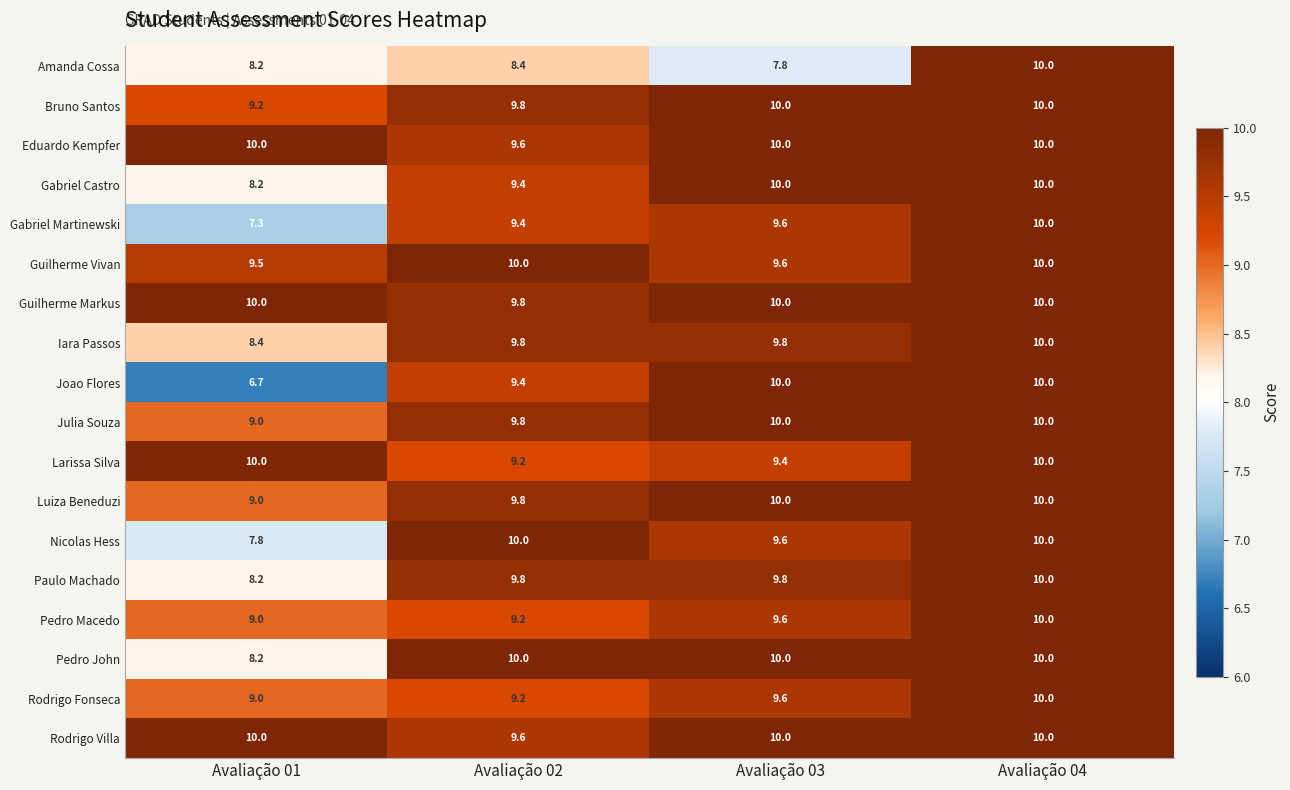

What is the highest value of the Amanda Cossa series?

10.0